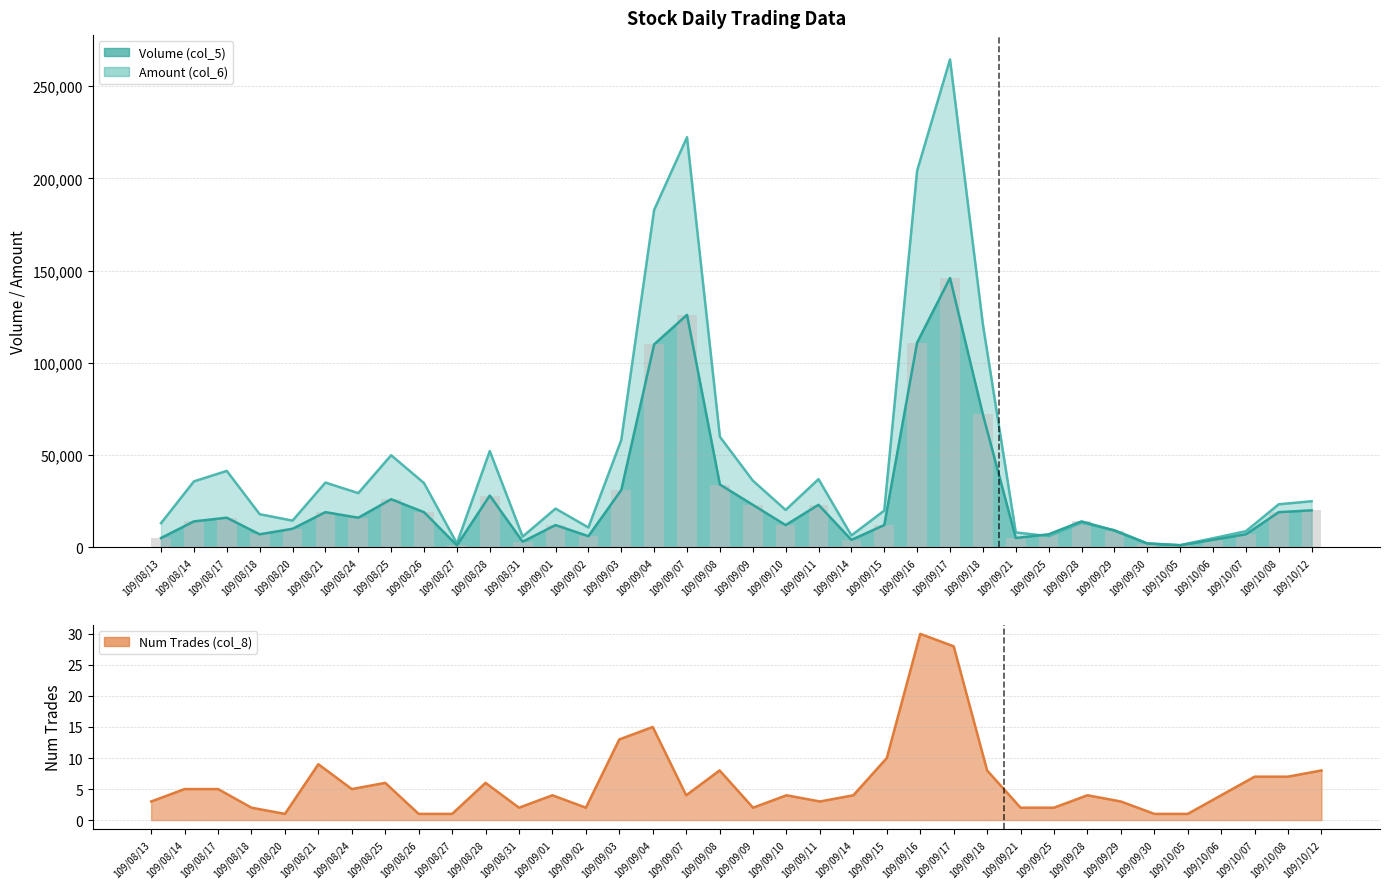

What value does the Amount (col_6) series have at 109/08/25, to the nearest 100?

49900